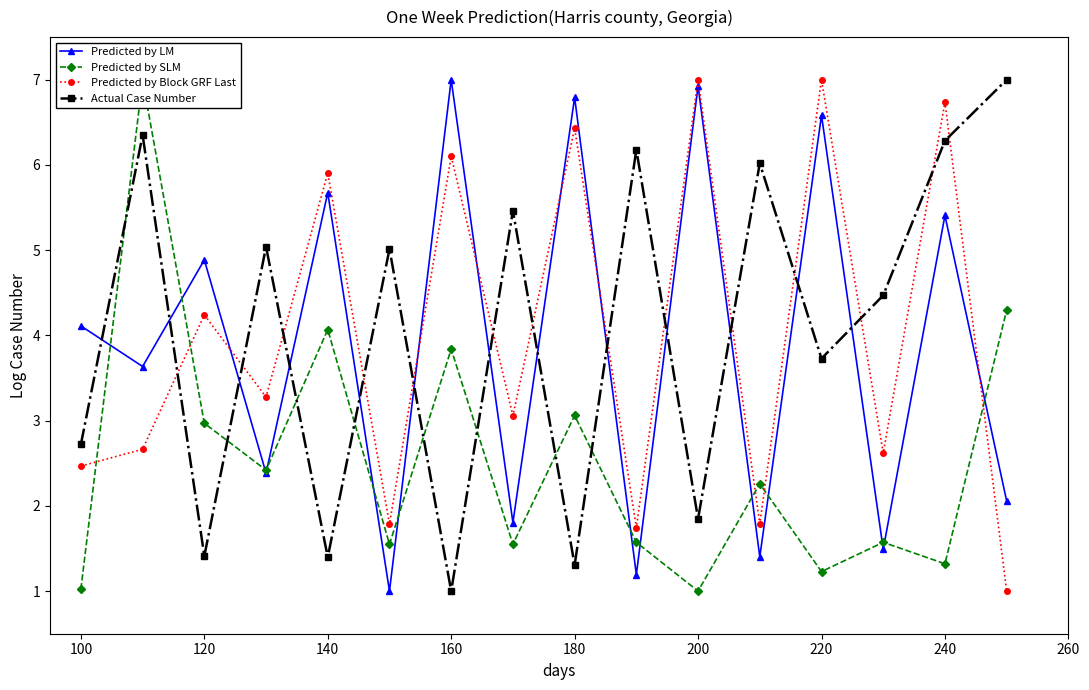

How many series are shown in this chart?

4